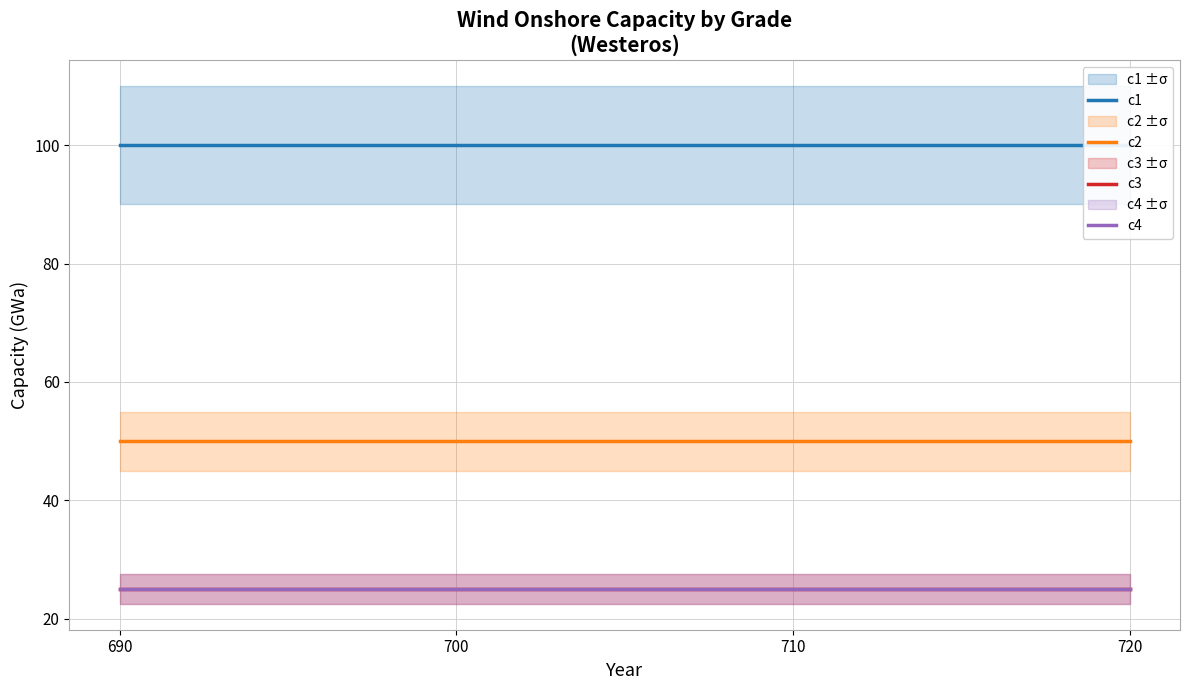

True or false: c2 and c4 cross at least once.

False